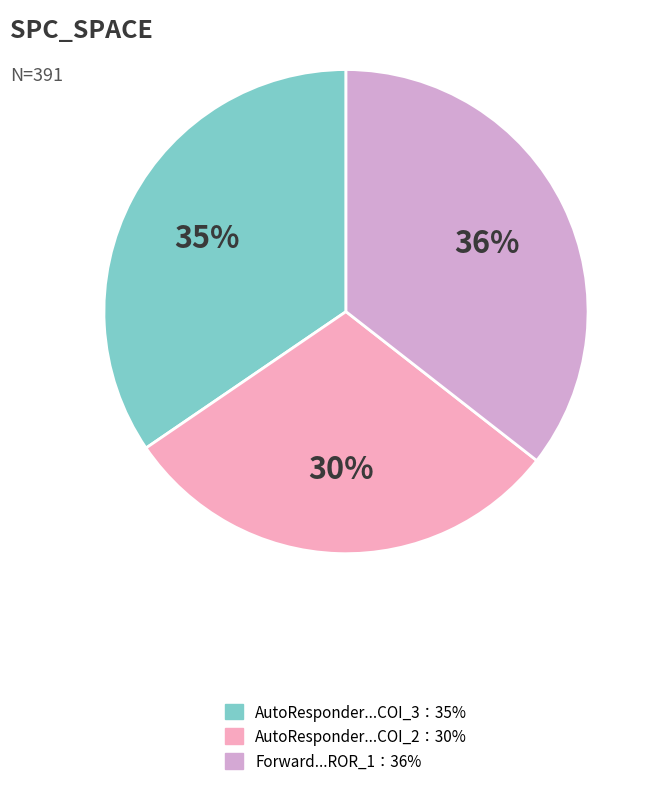

How many slices are in this pie chart?

3